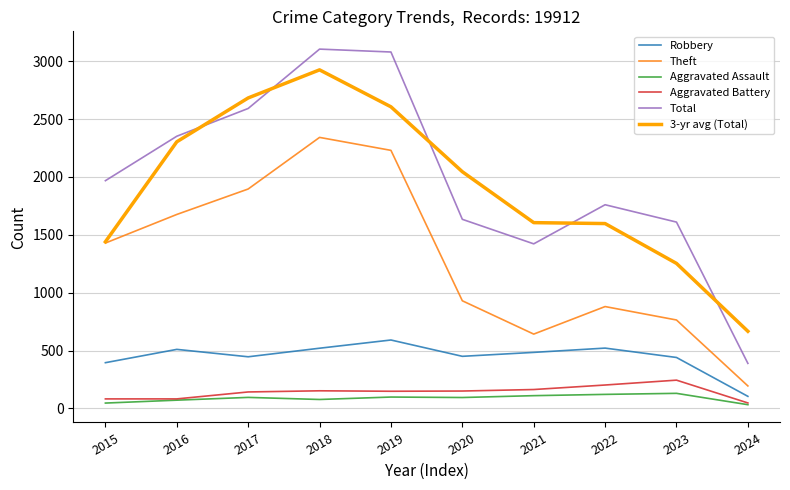

Is the value of Robbery at 2018 greater than the value of 3-yr avg (Total) at 2020?

No